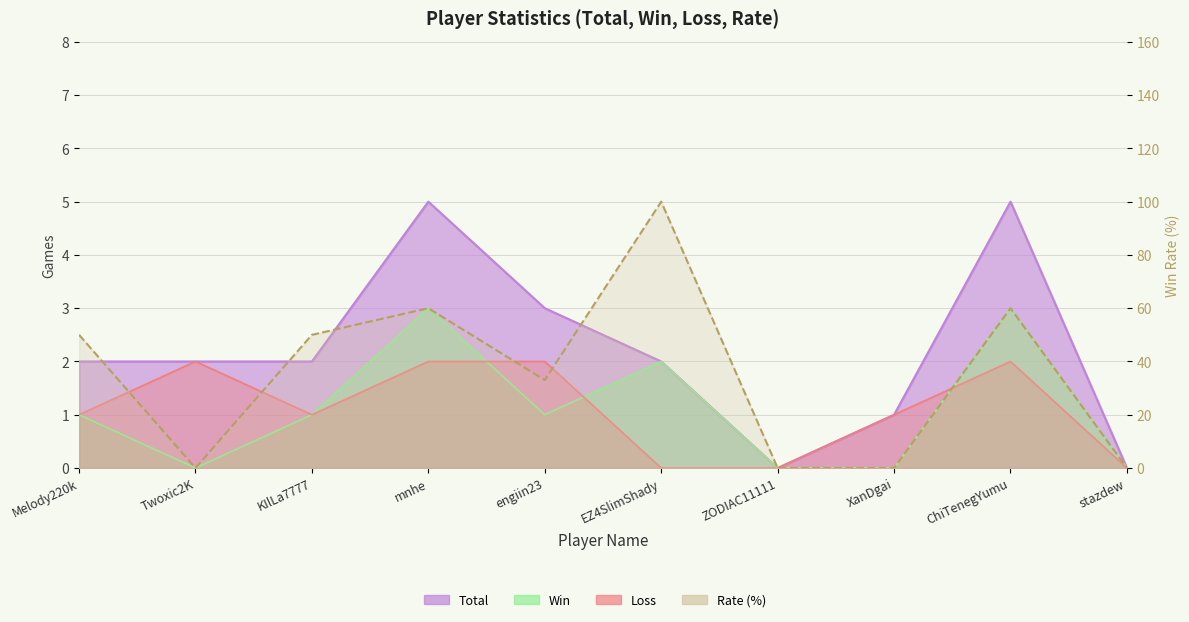

What is the label of the 8th point from the right?

KIlLa7777